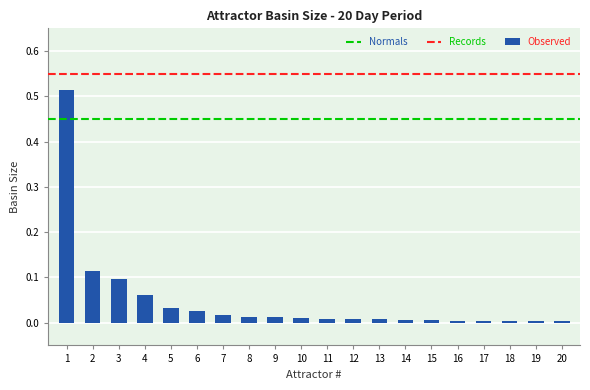

The chart shows a value of 0.0 at 19. True or false?

True